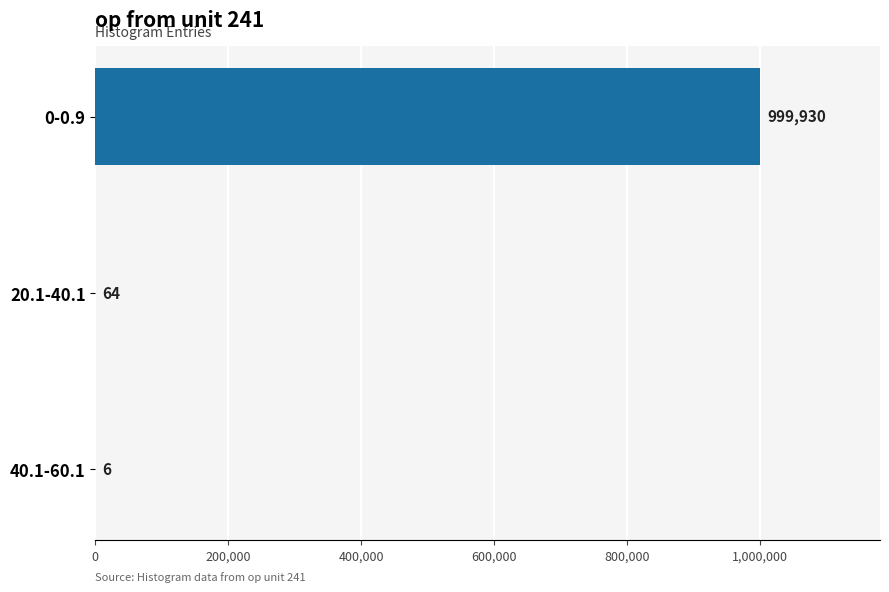

How many series are shown in this chart?

1